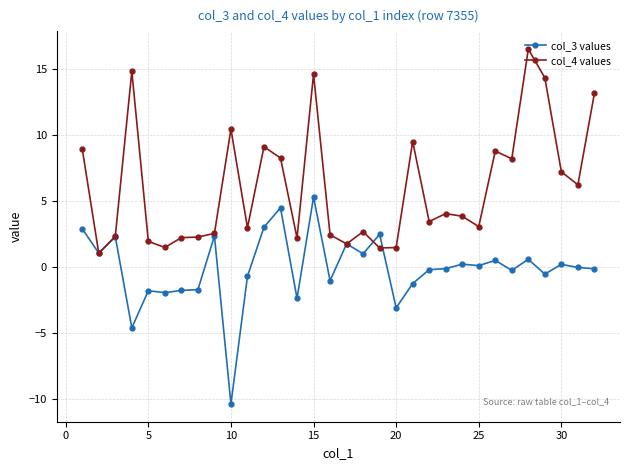

What is the value of the col_4 values point at the 5th from the left?

1.9